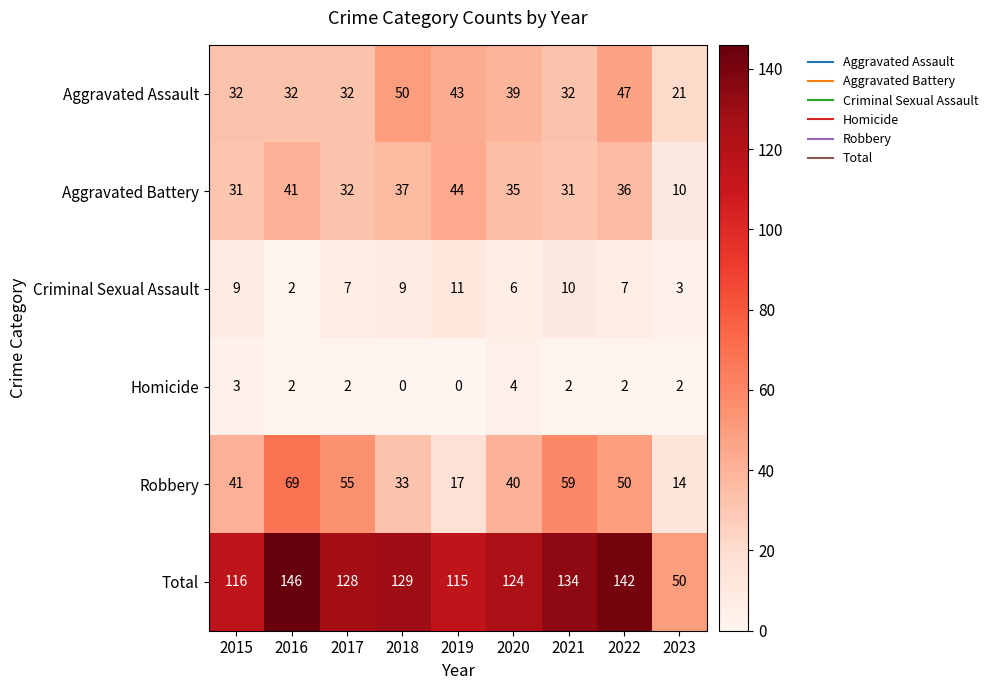

What is the difference between the highest and lowest values at 2019?

115